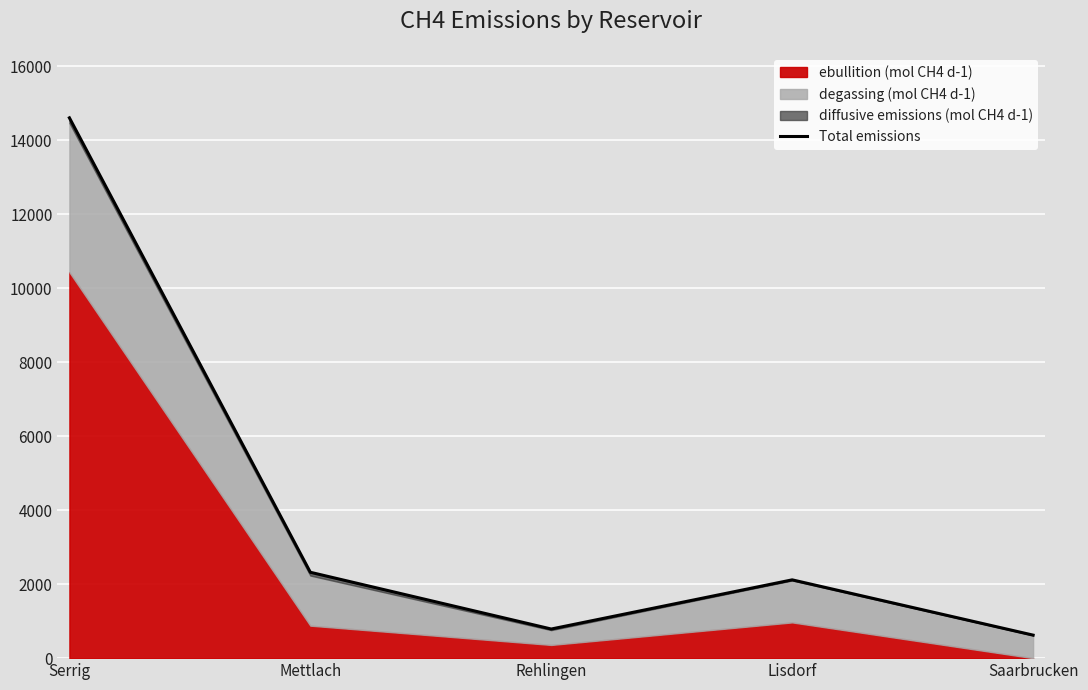

Reading right to left, list all the values displayed in this chart.

622	2116	787	2321	14604